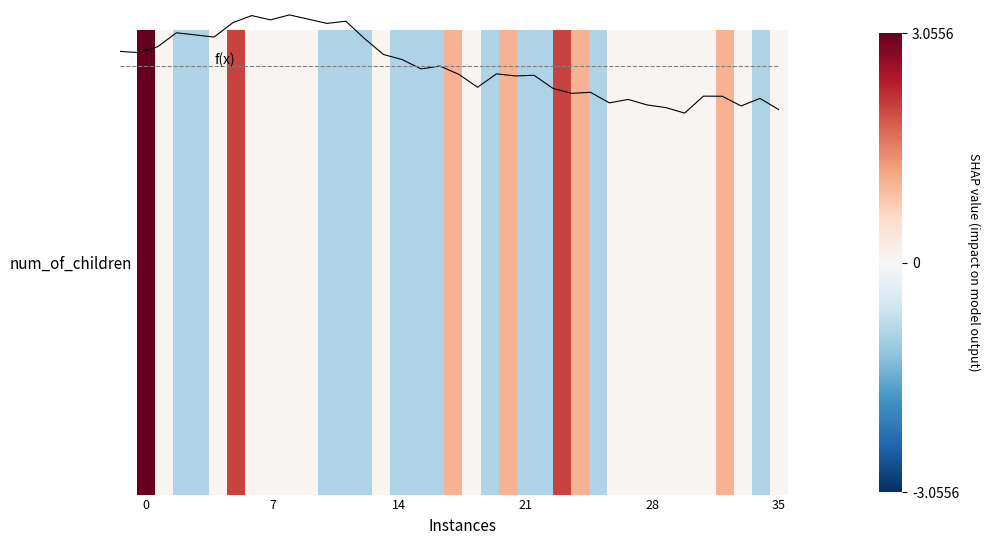

Does the chart have visible grid lines?

No